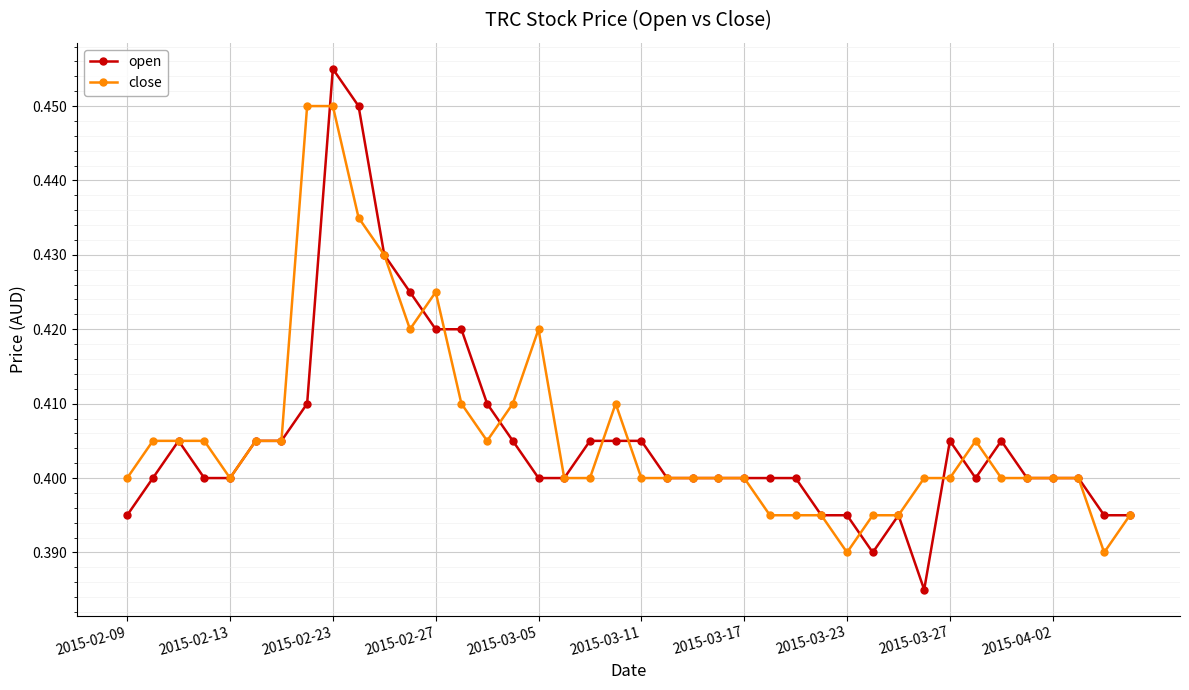

Rank the series by their maximum value, from highest to lowest.

open, close